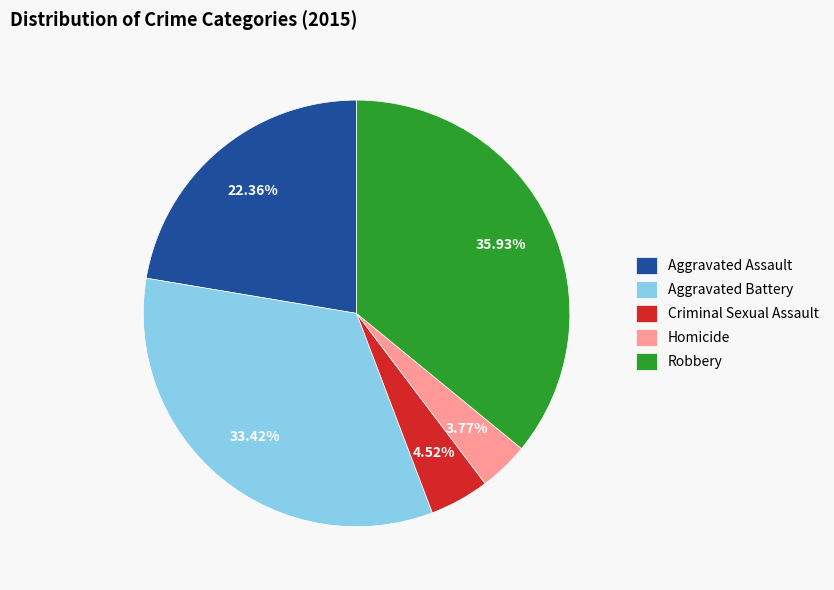

Do Homicide and Criminal Sexual Assault together represent more than half of the pie?

No